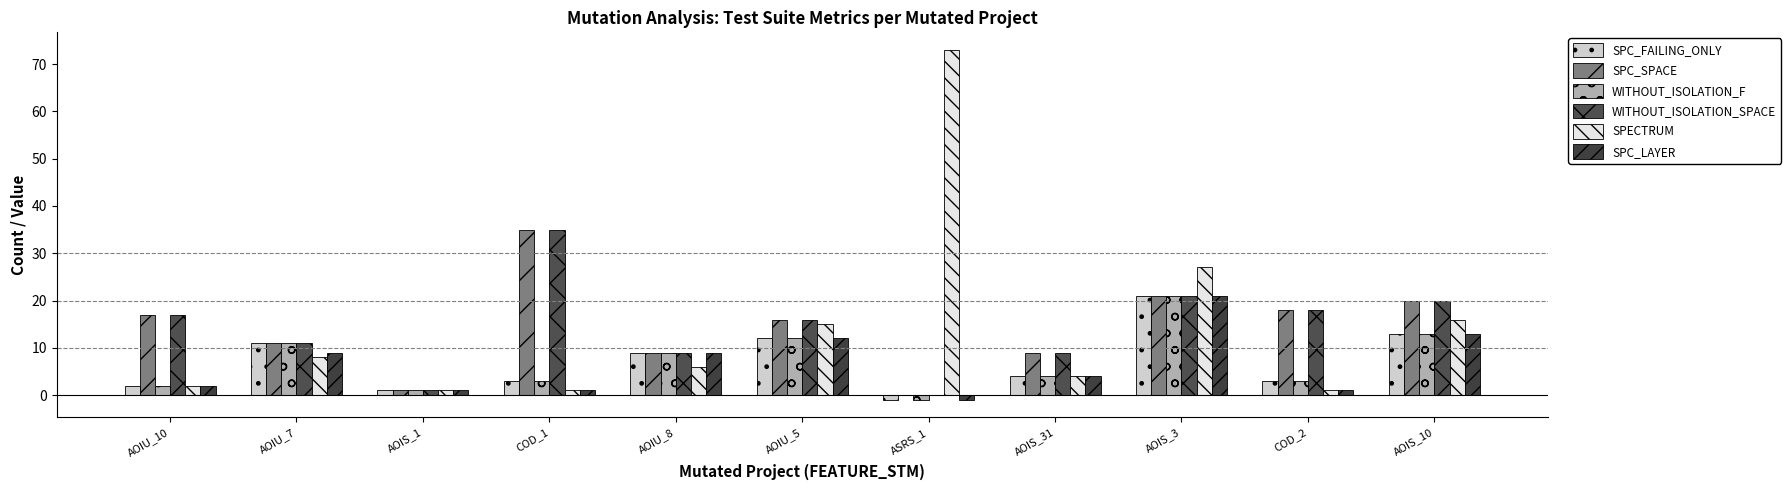

Rank the series at AOIS_10 from highest to lowest value.

SPC_SPACE, WITHOUT_ISOLATION_SPACE, SPECTRUM, SPC_FAILING_ONLY, WITHOUT_ISOLATION_F, SPC_LAYER